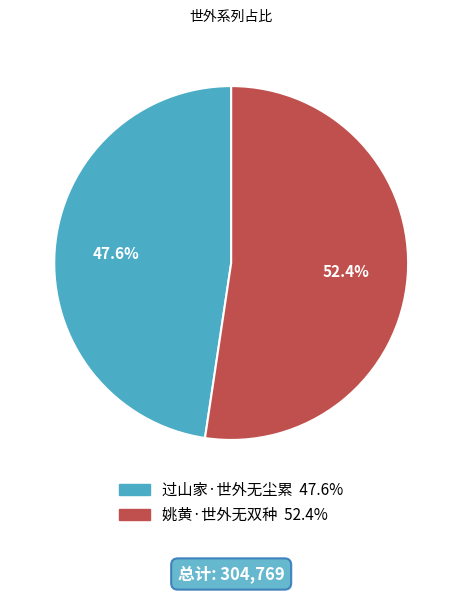

Does 姚黄·世外无双种 account for over 50% of the chart?

Yes